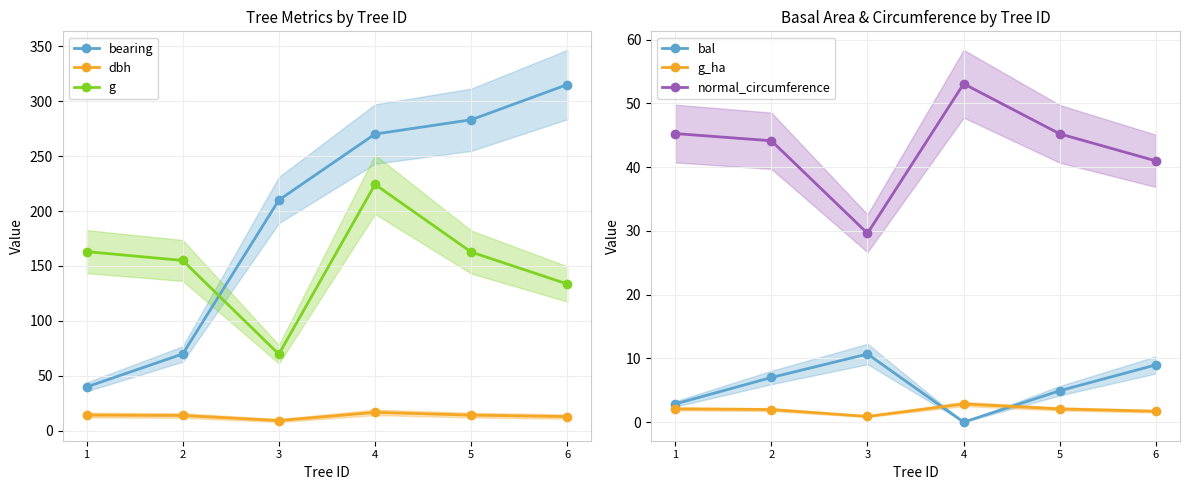

How many interior local peaks does the dbh series have?

1